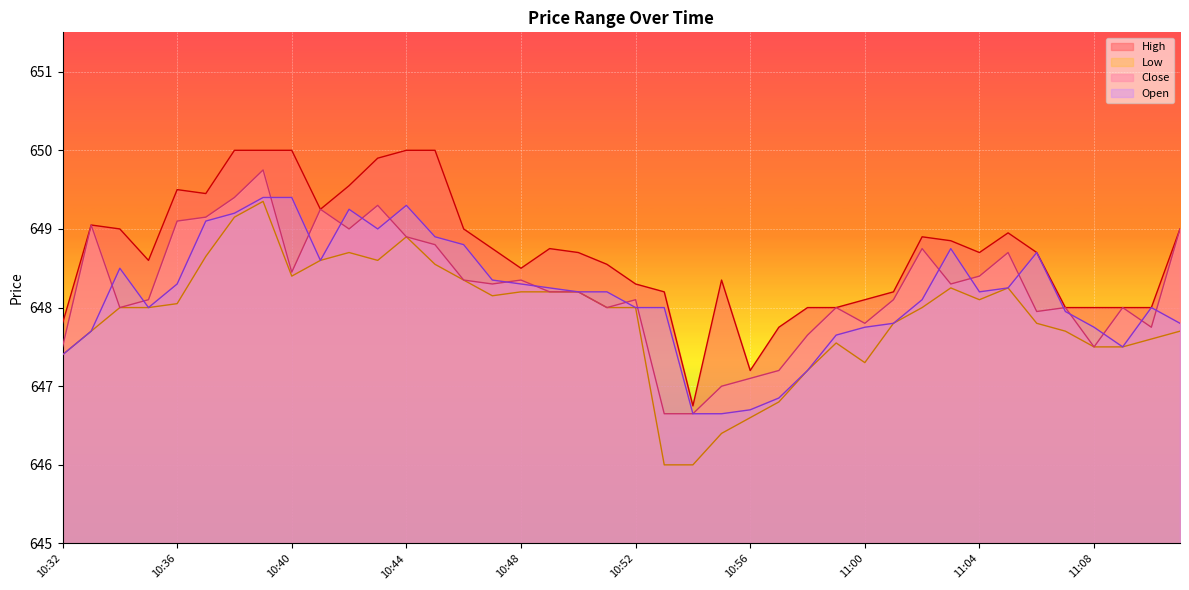

True or false: Close has more than 2 interior local peaks.

True